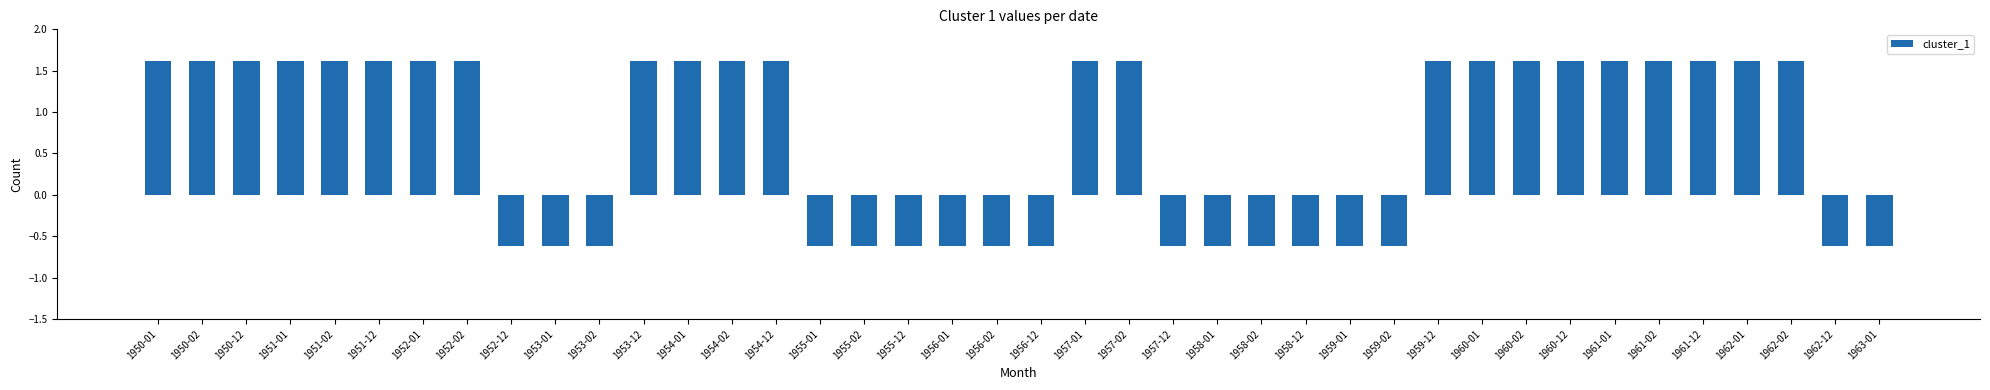

Reading left to right, what are all the values shown in this chart?

1950-01=1.6	1950-02=1.6	1950-12=1.6	1951-01=1.6	1951-02=1.6	1951-12=1.6	1952-01=1.6	1952-02=1.6	1952-12=-0.6	1953-01=-0.6	1953-02=-0.6	1953-12=1.6	1954-01=1.6	1954-02=1.6	1954-12=1.6	1955-01=-0.6	1955-02=-0.6	1955-12=-0.6	1956-01=-0.6	1956-02=-0.6	1956-12=-0.6	1957-01=1.6	1957-02=1.6	1957-12=-0.6	1958-01=-0.6	1958-02=-0.6	1958-12=-0.6	1959-01=-0.6	1959-02=-0.6	1959-12=1.6	1960-01=1.6	1960-02=1.6	1960-12=1.6	1961-01=1.6	1961-02=1.6	1961-12=1.6	1962-01=1.6	1962-02=1.6	1962-12=-0.6	1963-01=-0.6